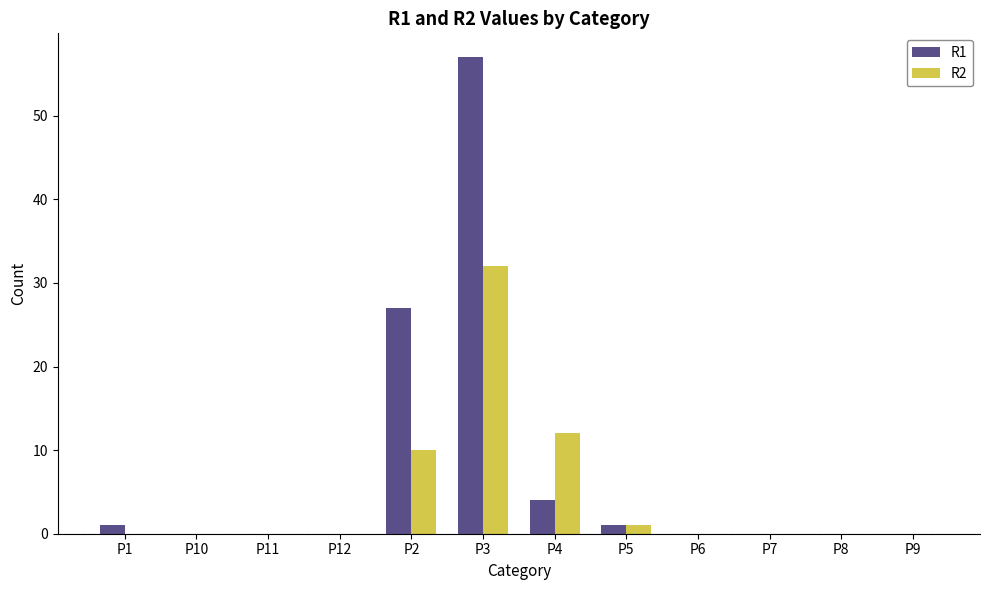

What is the sum of the R2 values at P8 and P2?

10